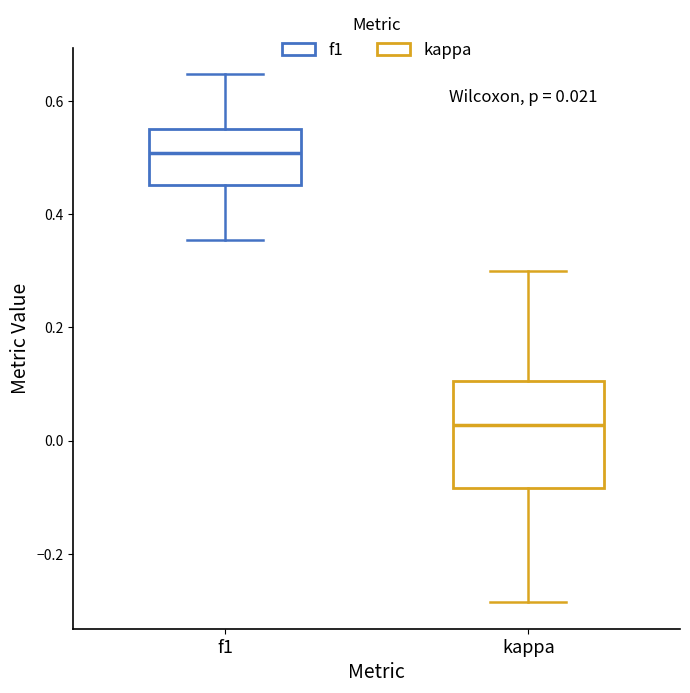

Which box's median line is the lowest?

kappa